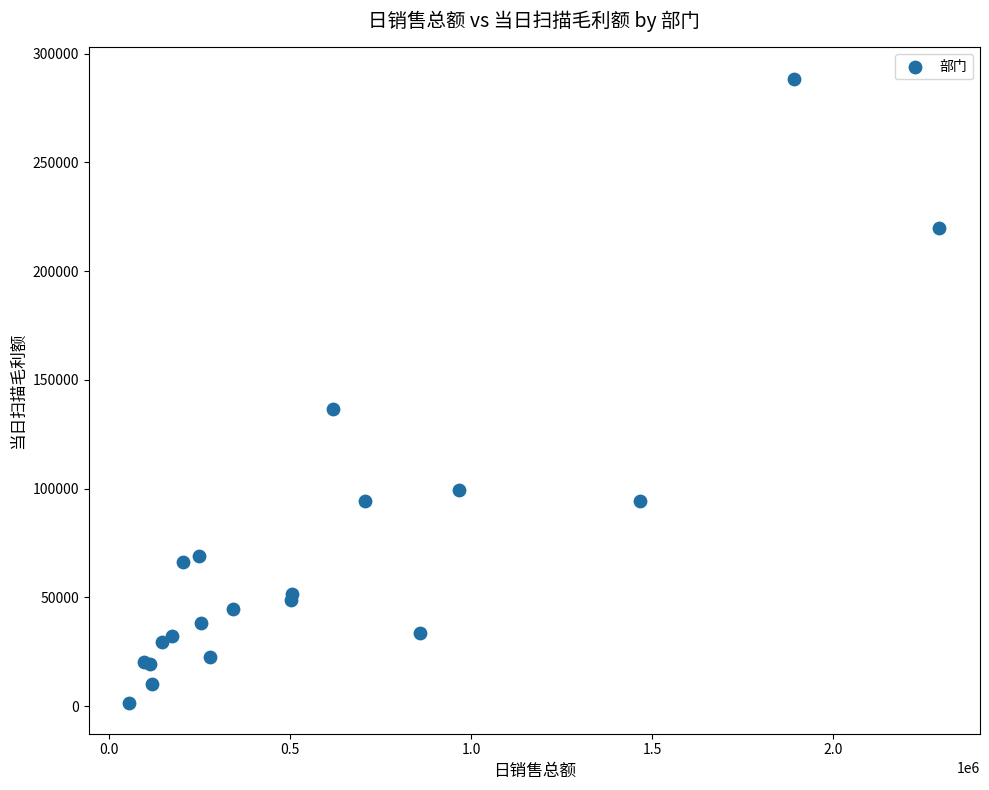

What Y value in the scatter plot is closest to 145107?

136826.8